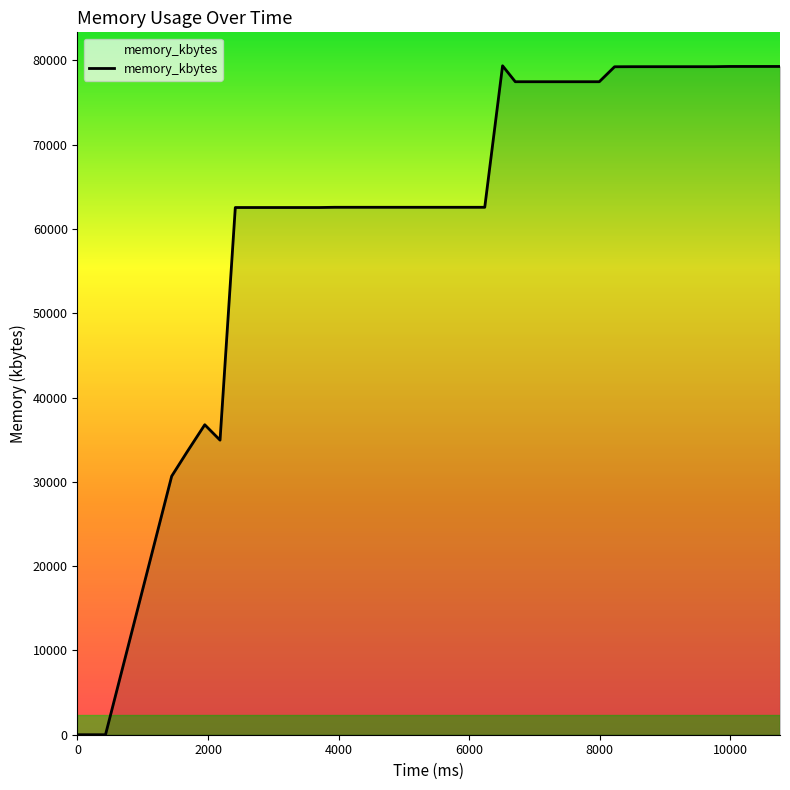

What is the greatest value displayed?

79364